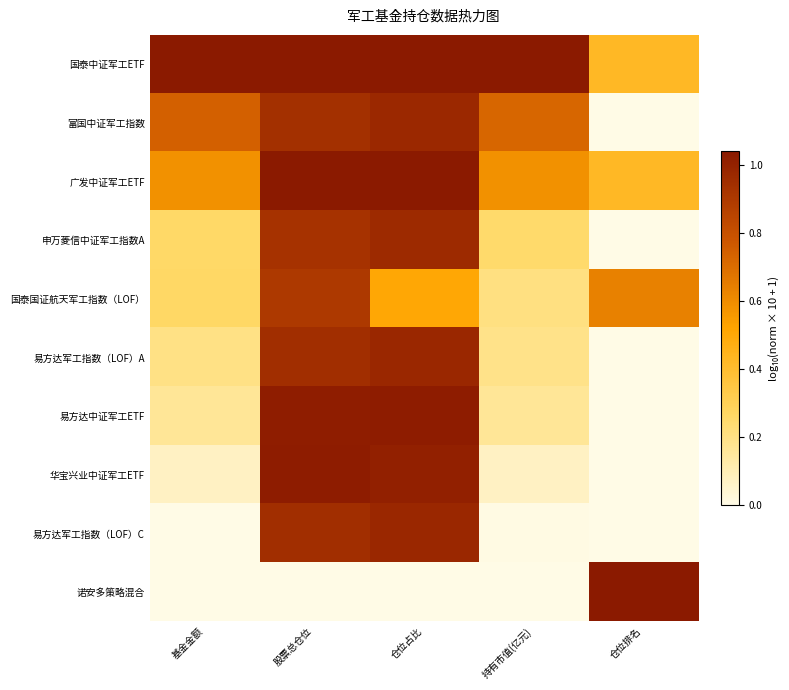

At 基金金额, list the series in order from smallest to largest.

诺安多策略混合, 易方达军工指数（LOF）C, 华宝兴业中证军工ETF, 易方达中证军工ETF, 易方达军工指数（LOF）A, 申万菱信中证军工指数A, 国泰国证航天军工指数（LOF）, 广发中证军工ETF, 富国中证军工指数, 国泰中证军工ETF